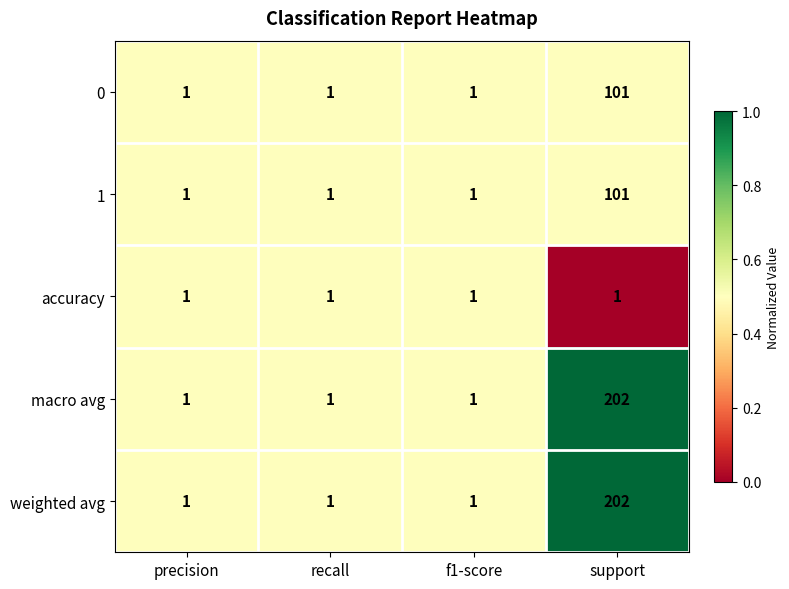

What is the sum of the 1 values at recall and support?

102